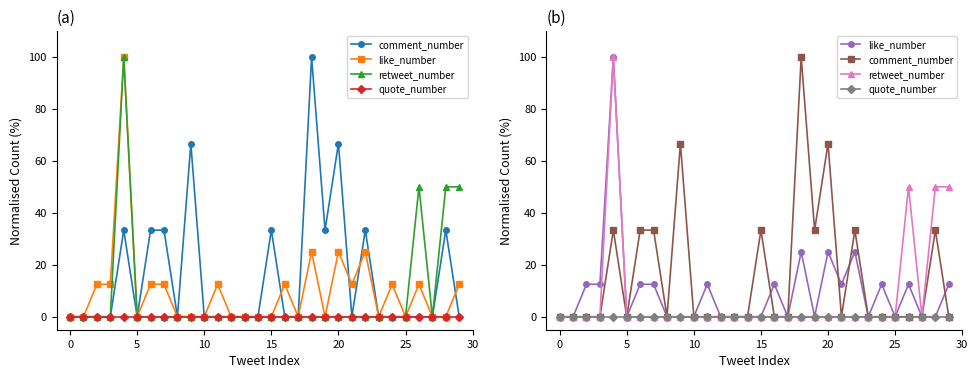

Is it true that quote_number equals 0.0 at 8?

True